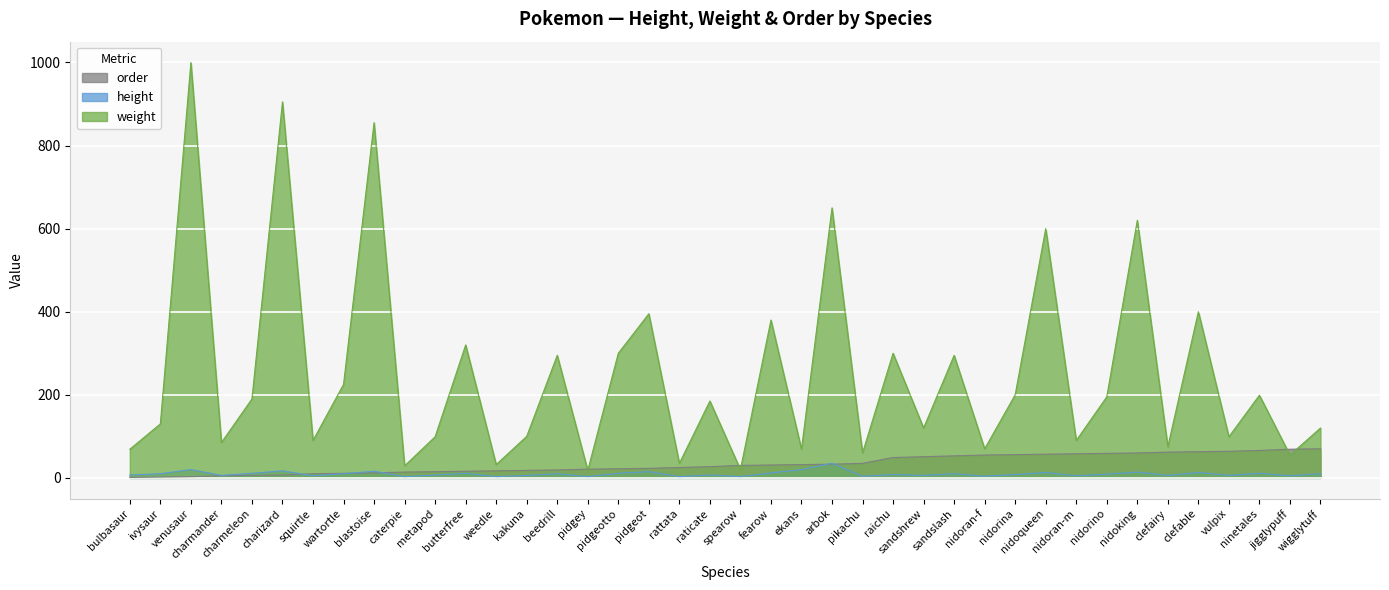

Which series has the largest total across all categories?

weight